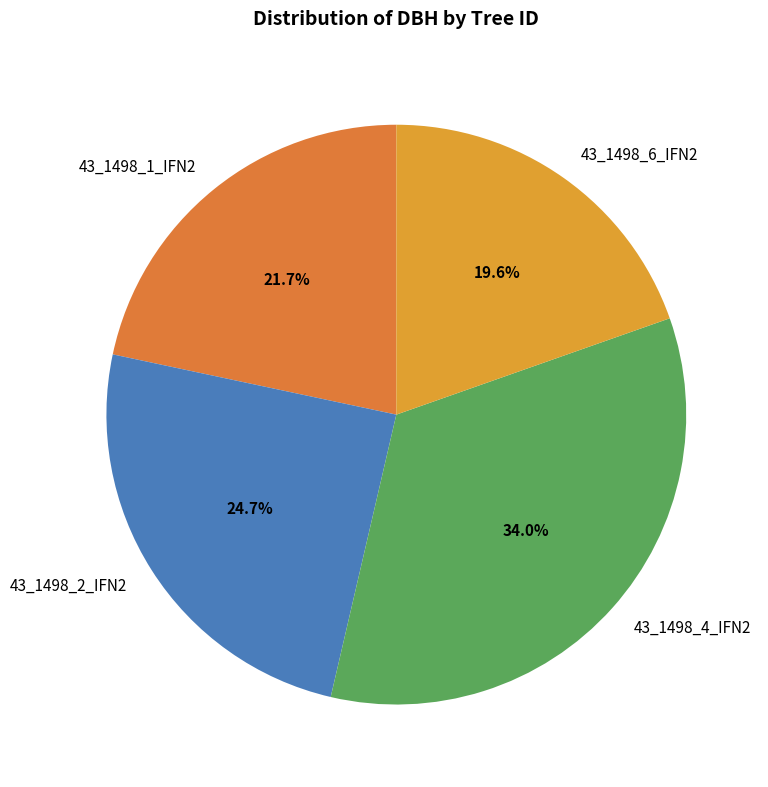

Combined, do 43_1498_6_IFN2 and 43_1498_2_IFN2 account for over 50%?

No